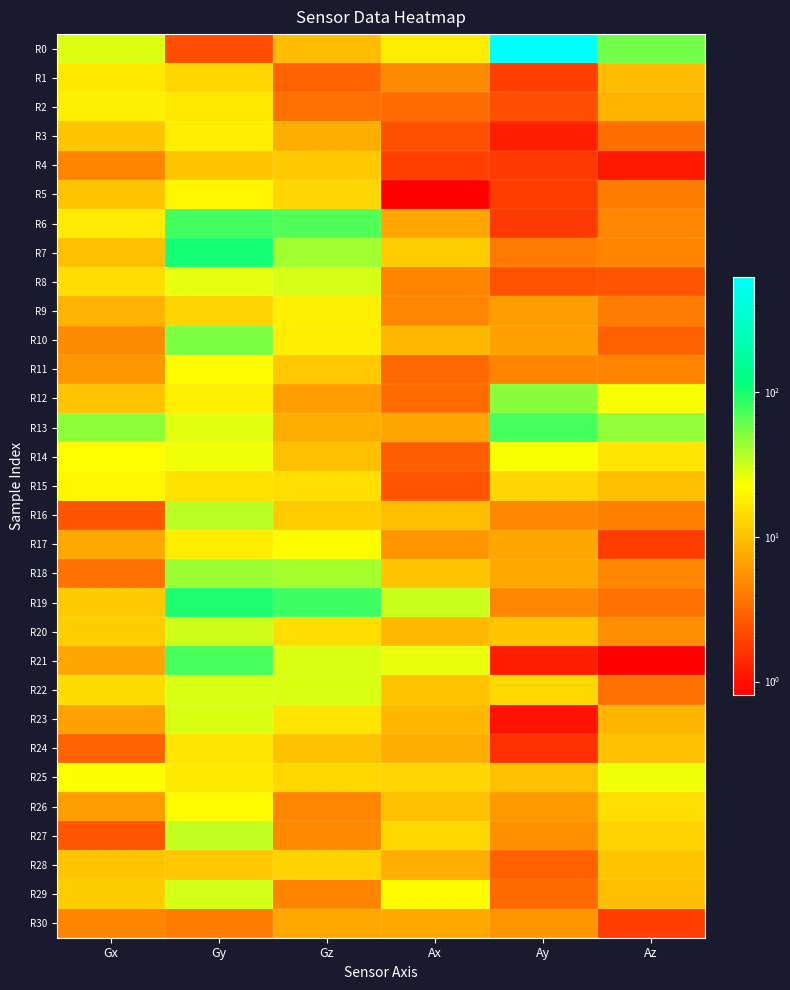

Reading left to right, list all the values displayed in this chart.

R0: Gx=28.1	Gy=2.3	Gz=9.5	Ax=17.4	Ay=631.3	Az=57.3
R1: Gx=16.8	Gy=13.2	Gz=3.0	Ax=5.0	Ay=1.8	Az=9.4
R2: Gx=18.4	Gy=16.5	Gz=3.5	Ax=3.3	Ay=2.3	Az=8.4
R3: Gx=10.4	Gy=18.0	Gz=7.8	Ax=2.3	Ay=1.2	Az=3.4
R4: Gx=4.6	Gy=10.8	Gz=11.4	Ax=1.8	Ay=1.7	Az=1.1
R5: Gx=10.4	Gy=19.9	Gz=13.2	Ax=0.8	Ay=1.8	Az=4.1
R6: Gx=17.6	Gy=78.3	Gz=70.5	Ax=7.0	Ay=1.7	Az=4.7
R7: Gx=9.9	Gy=103.8	Gz=41.2	Ax=11.6	Ay=3.9	Az=4.6
R8: Gx=14.8	Gy=26.8	Gz=29.5	Ax=4.5	Ay=2.4	Az=2.4
R9: Gx=8.4	Gy=12.9	Gz=18.5	Ax=4.6	Ay=6.2	Az=4.0
R10: Gx=5.0	Gy=53.2	Gz=18.3	Ax=9.0	Ay=6.5	Az=2.8
R11: Gx=5.8	Gy=21.5	Gz=11.0	Ax=3.1	Ay=4.5	Az=4.5
R12: Gx=10.6	Gy=18.5	Gz=6.4	Ax=3.4	Ay=48.1	Az=23.5
R13: Gx=47.2	Gy=27.5	Gz=8.0	Ax=7.1	Ay=76.4	Az=46.1
R14: Gx=22.4	Gy=24.9	Gz=10.0	Ax=2.8	Ay=23.7	Az=16.3
R15: Gx=20.0	Gy=15.5	Gz=14.6	Ax=2.4	Ay=13.2	Az=9.6
R16: Gx=2.4	Gy=35.8	Gz=11.6	Ax=9.7	Ay=4.8	Az=4.4
R17: Gx=7.4	Gy=18.2	Gz=21.9	Ax=5.7	Ay=7.1	Az=1.8
R18: Gx=3.6	Gy=43.7	Gz=40.5	Ax=10.8	Ay=7.2	Az=4.6
R19: Gx=11.4	Gy=99.0	Gz=78.9	Ax=32.3	Ay=4.7	Az=3.6
R20: Gx=12.0	Gy=30.9	Gz=14.6	Ax=9.1	Ay=10.7	Az=5.2
R21: Gx=7.1	Gy=74.0	Gz=29.0	Ax=26.3	Ay=1.2	Az=0.8
R22: Gx=14.4	Gy=28.8	Gz=29.2	Ax=10.6	Ay=13.5	Az=3.6
R23: Gx=6.7	Gy=29.1	Gz=16.5	Ax=9.0	Ay=1.0	Az=8.5
R24: Gx=2.9	Gy=16.2	Gz=10.3	Ax=7.9	Ay=1.5	Az=10.0
R25: Gx=23.0	Gy=17.0	Gz=13.6	Ax=13.2	Ay=9.9	Az=24.6
R26: Gx=6.2	Gy=21.5	Gz=4.7	Ax=9.9	Ay=6.0	Az=14.5
R27: Gx=2.5	Gy=33.6	Gz=4.9	Ax=13.6	Ay=5.3	Az=12.5
R28: Gx=10.7	Gy=11.1	Gz=12.4	Ax=7.9	Ay=2.8	Az=10.8
R29: Gx=12.0	Gy=30.3	Gz=4.5	Ax=21.9	Ay=3.2	Az=9.7
R30: Gx=4.6	Gy=4.1	Gz=7.2	Ax=7.2	Ay=5.7	Az=1.8